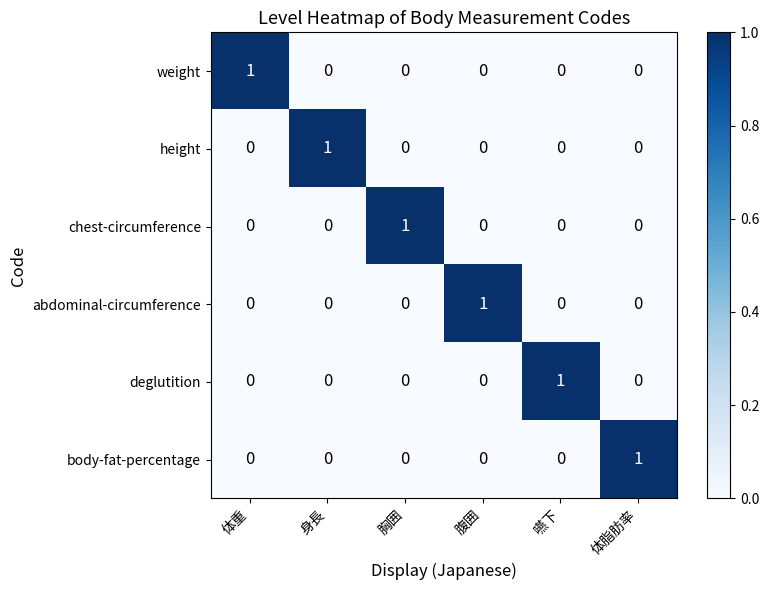

What is the greatest value displayed?

1